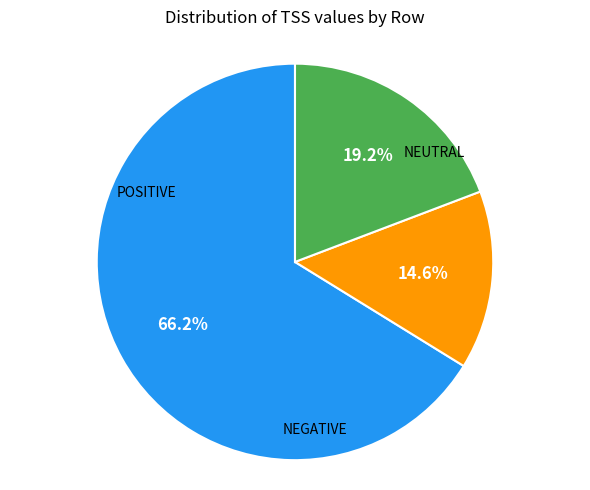

Does any single category account for the majority?

Yes